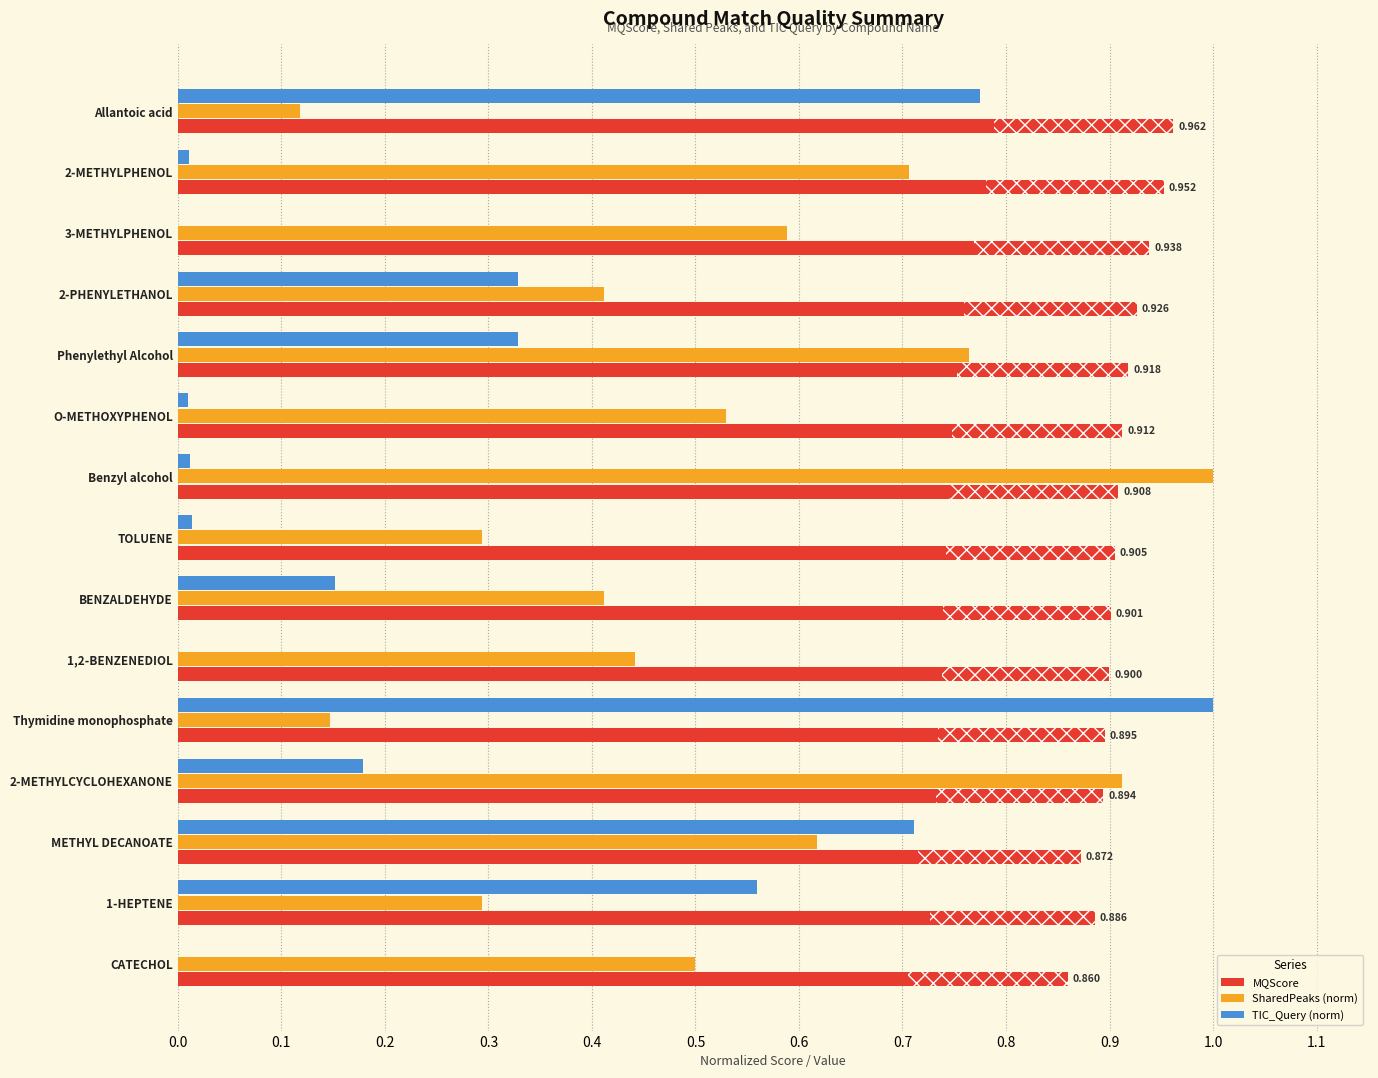

Is the value of SharedPeaks (norm) at Benzyl alcohol greater than the value of TIC_Query (norm) at Benzyl alcohol?

Yes